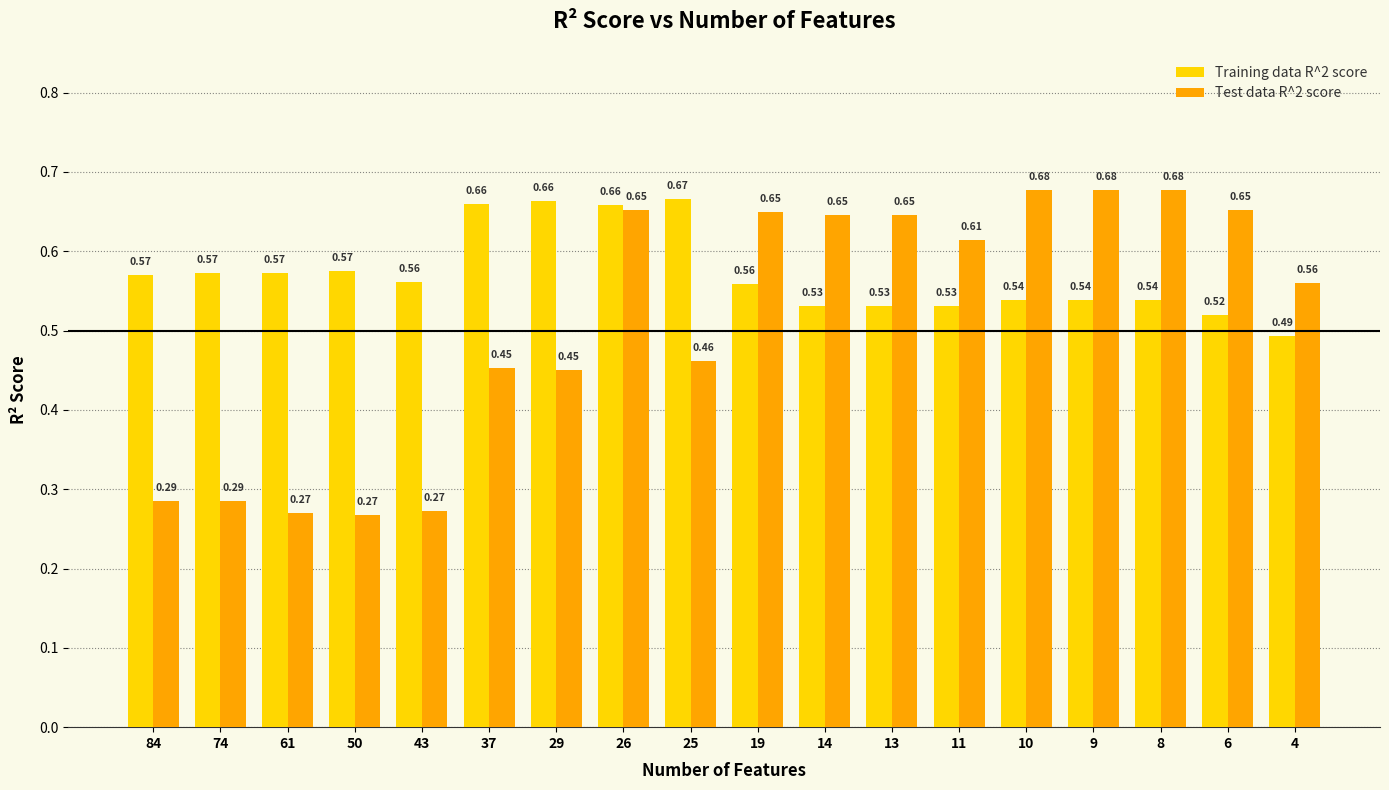

What is the total value across all series at 74?

0.9